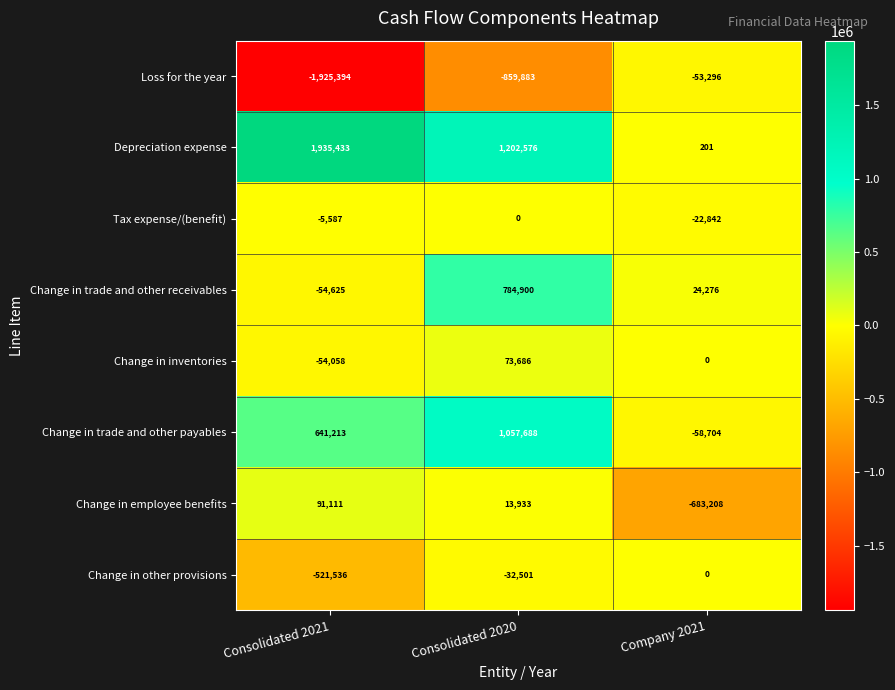

Which category has the lowest value across all series?

Consolidated 2021